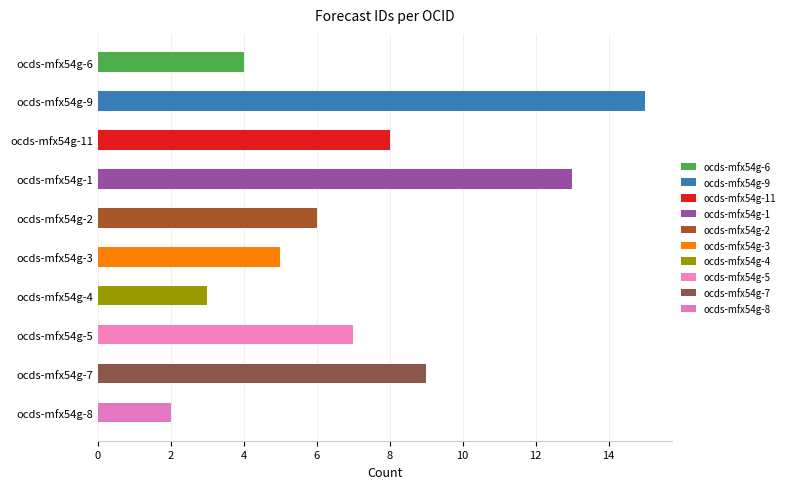

What is the minimum value shown in the chart?

2